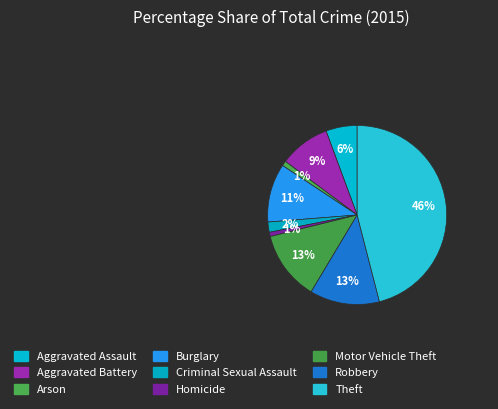

What percentage is the Aggravated Assault slice, to the nearest percent?

6%